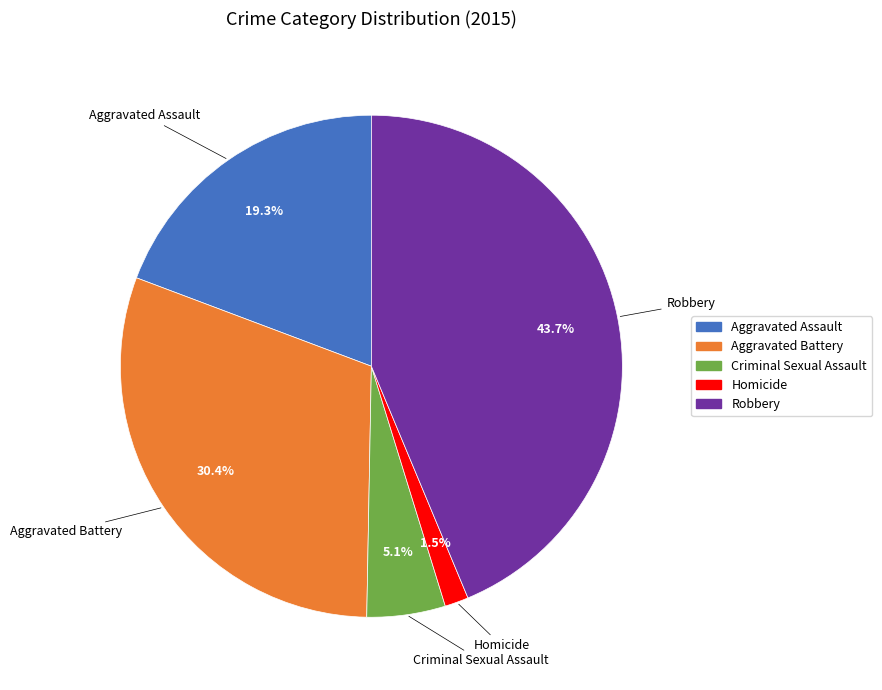

The Criminal Sexual Assault slice represents 5% of the pie. True or false?

True